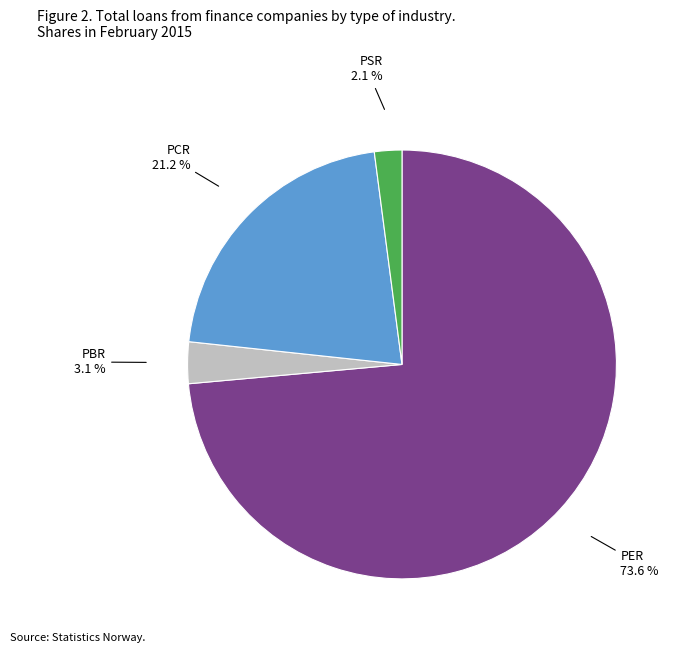

What portion of the pie excludes PER?

26.4%